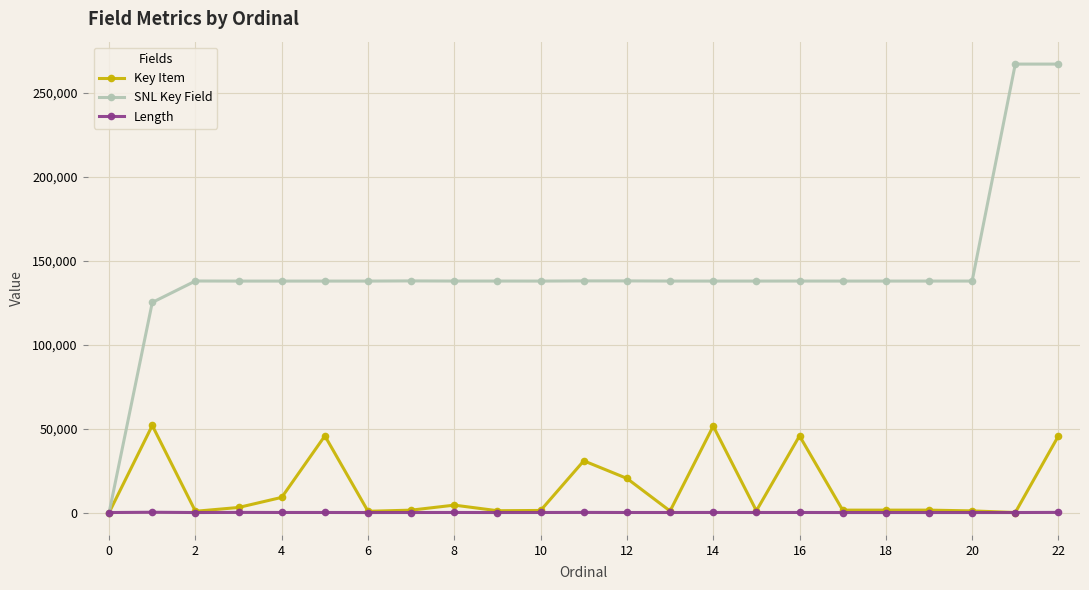

What is the maximum value shown in the chart?

267001